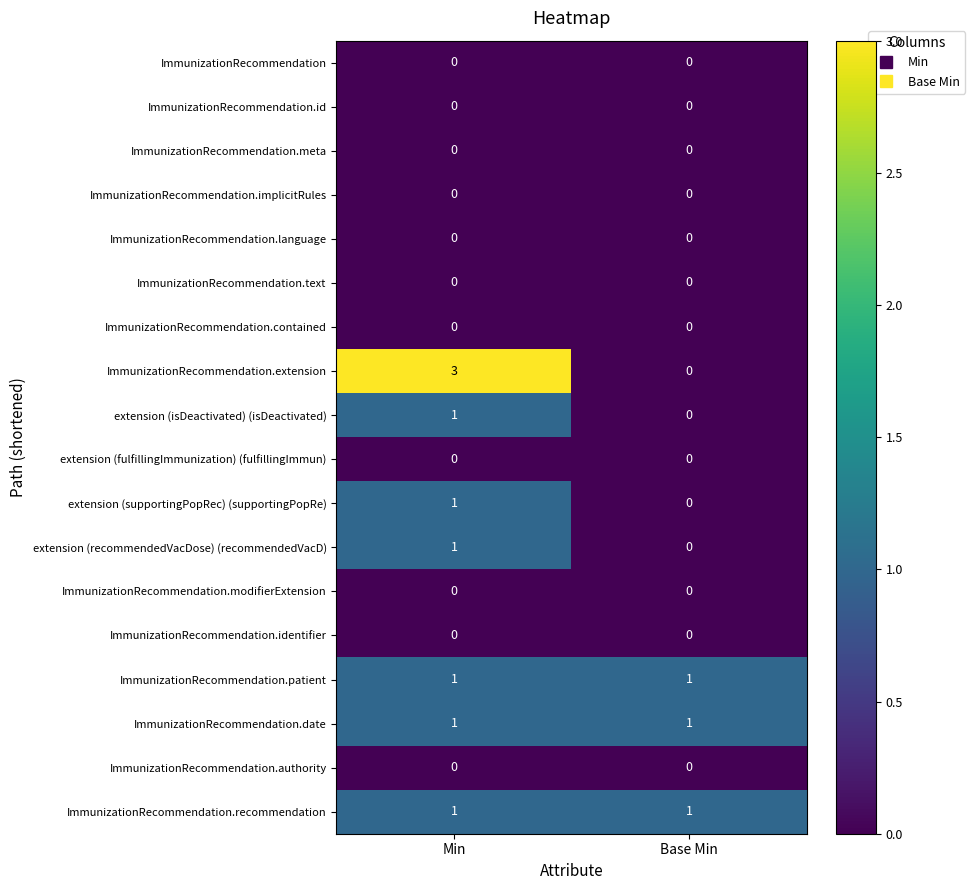

At how many categories does at least one series exceed 2?

1